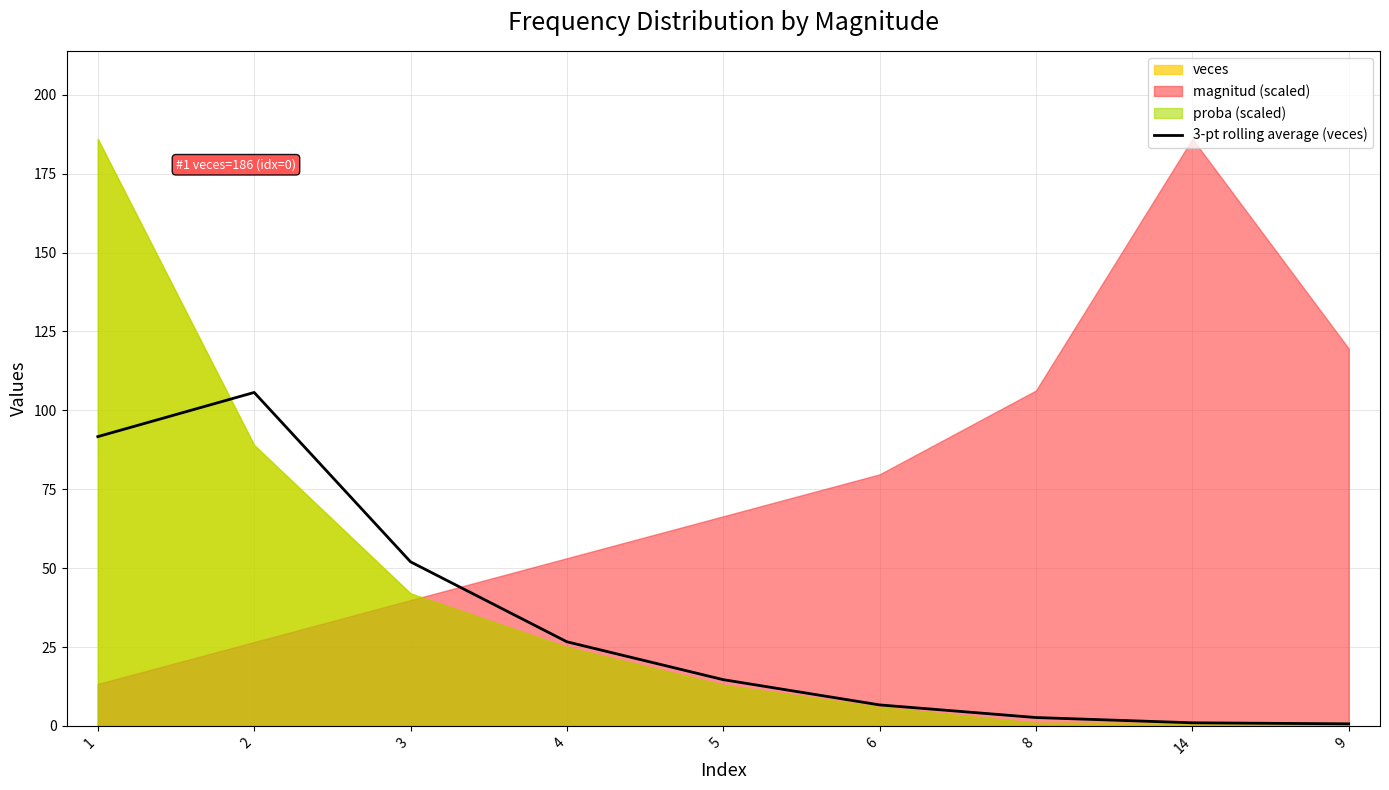

Between 9 and 3, which is larger?

3